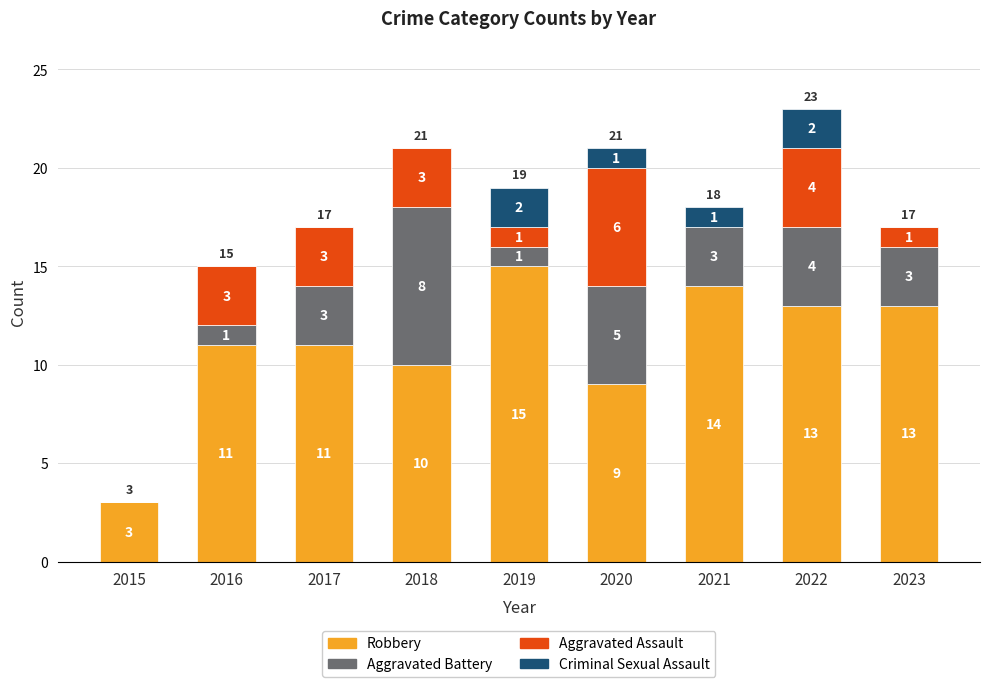

Reading left to right, what are the values for Robbery?

2015=3	2016=11	2017=11	2018=10	2019=15	2020=9	2021=14	2022=13	2023=13